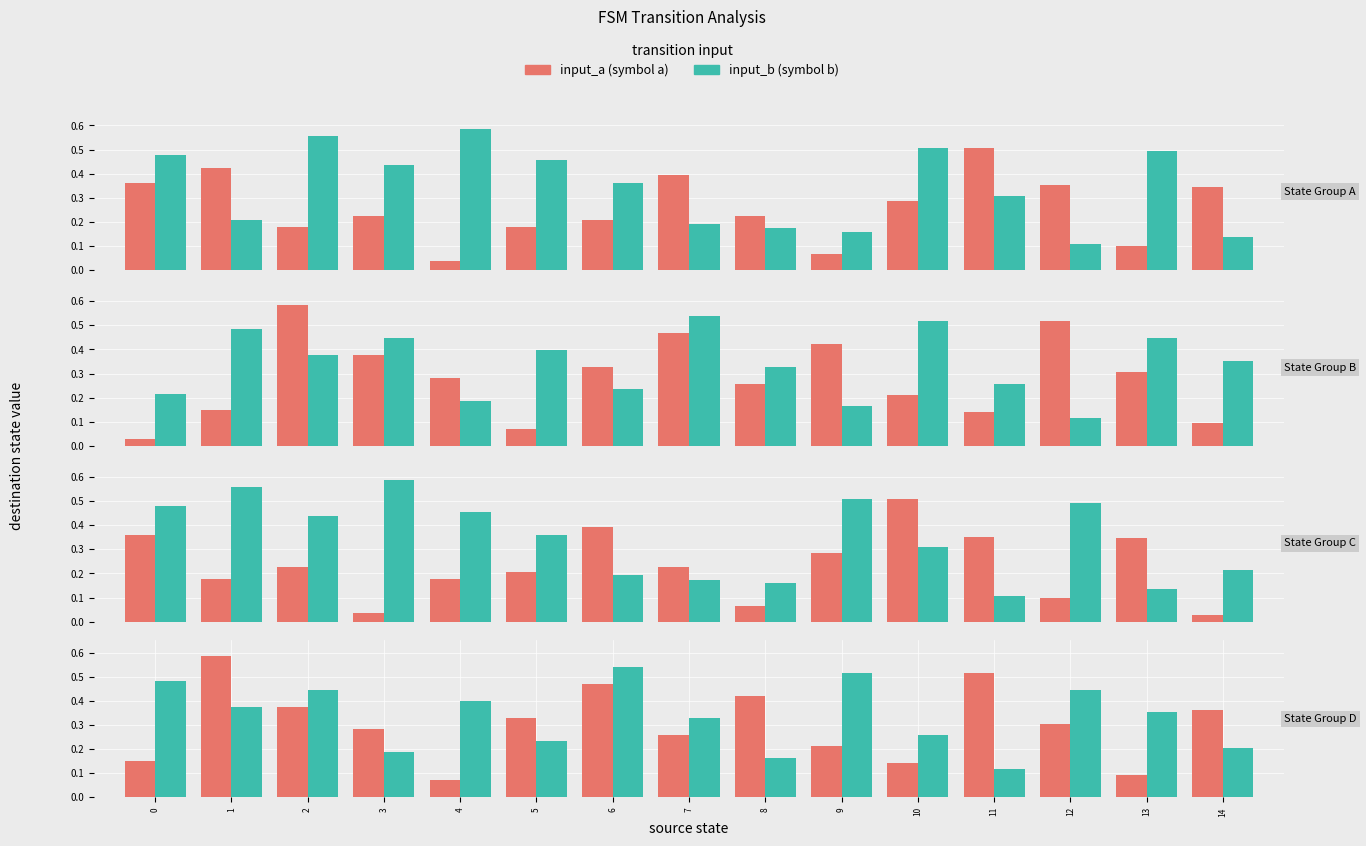

What are all the series names shown in the legend?

input_a, input_b